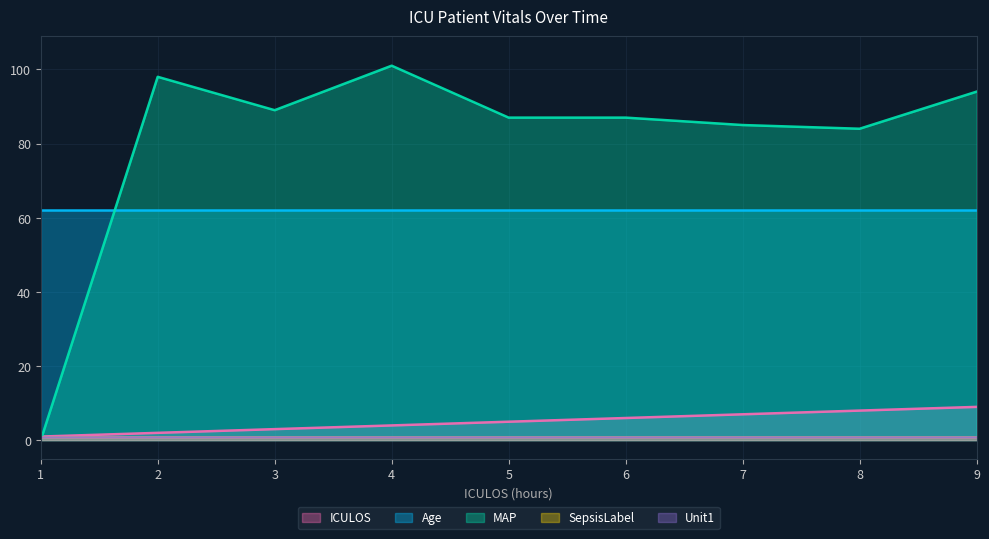

What is the sum of the Unit1 values at 9 and 4?

2.0